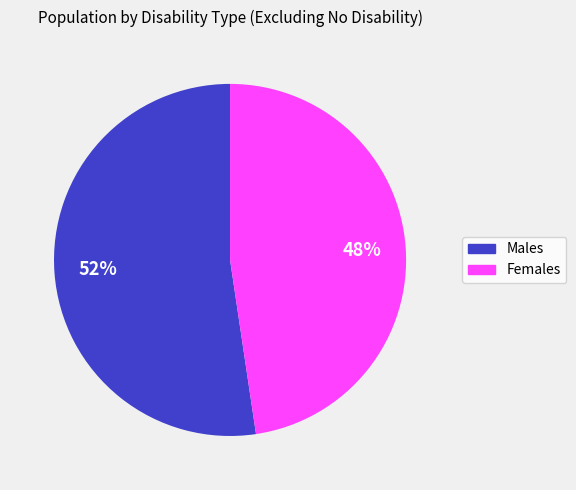

To the nearest percent, what is the average slice percentage?

50%